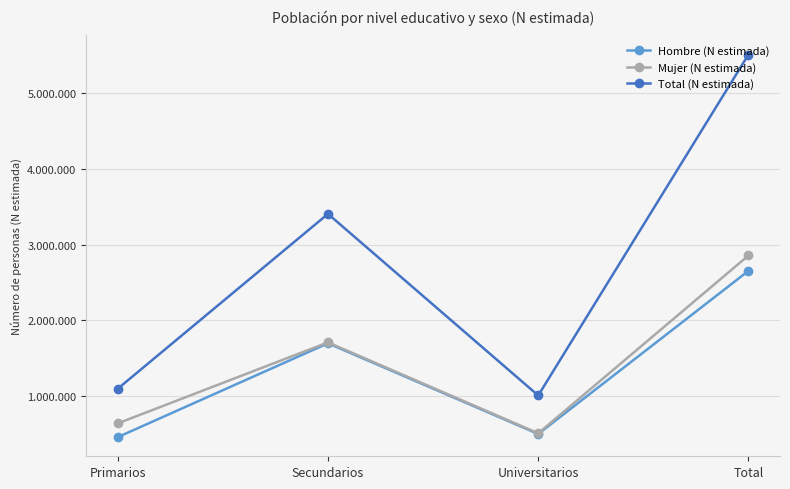

At which label does Mujer (N estimada) reach its minimum?

Universitarios